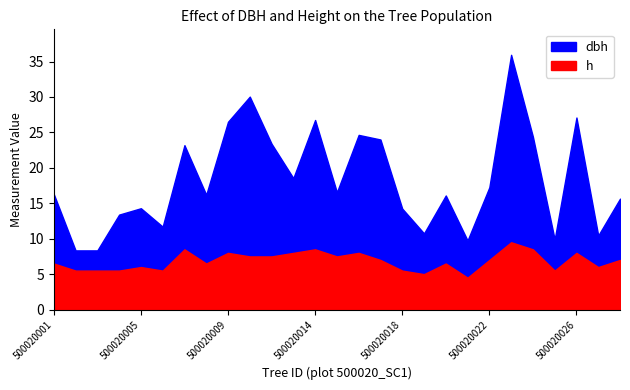

True or false: h and dbh intersect in this chart.

False